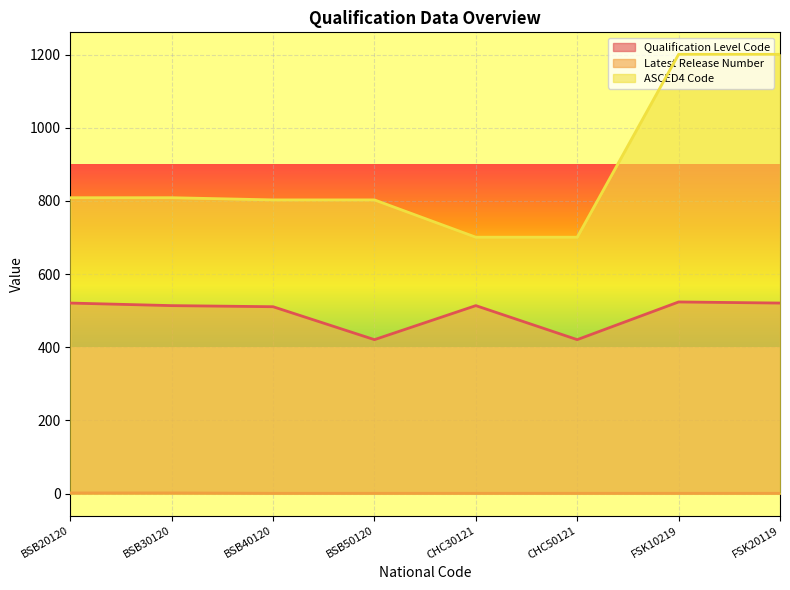

List the series in order of their peak value, highest first.

ASCED4 Code, Qualification Level Code, Latest Release Number